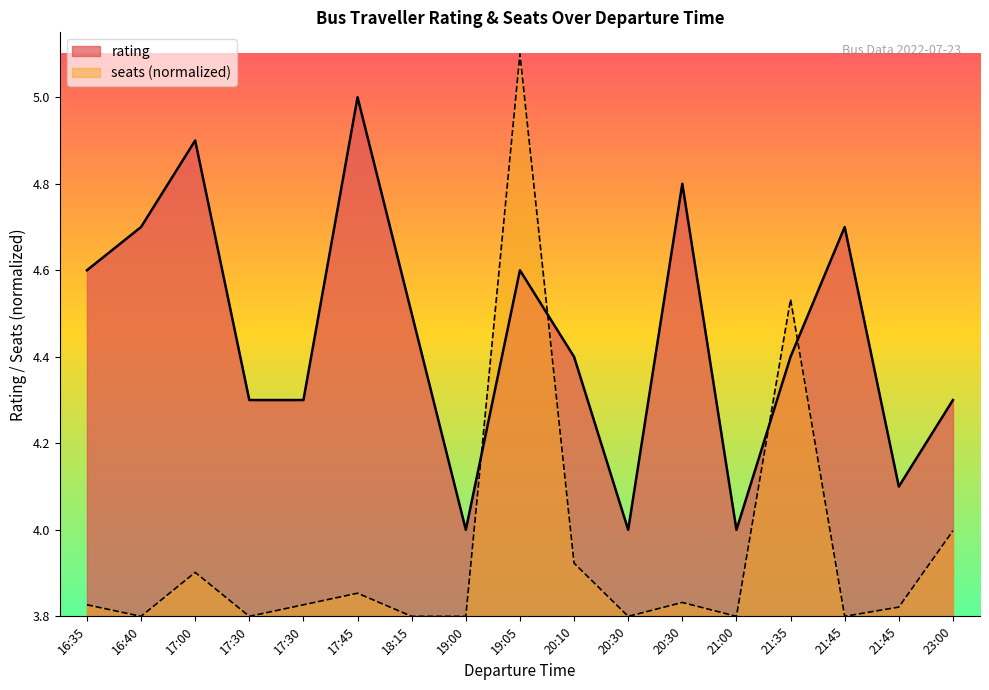

True or false: rating and seats cross at least once.

True